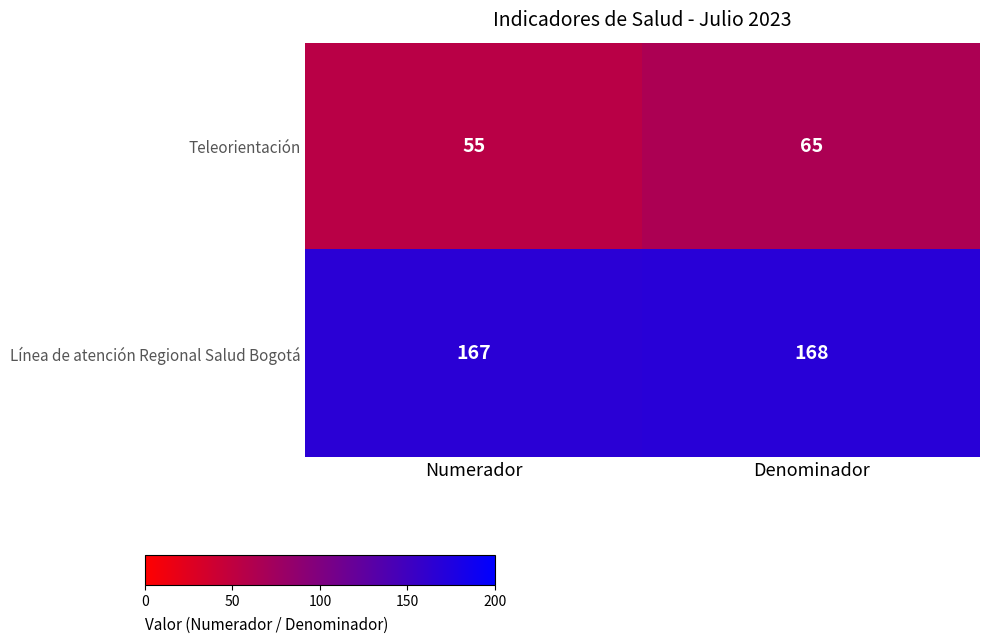

What is the sum of the Línea de atención Regional Salud Bogotá values at Denominador and Numerador?

335